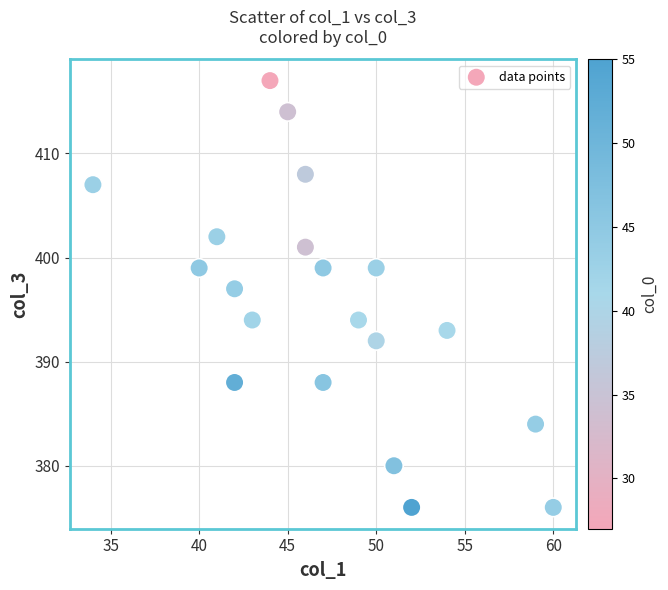

What is the range of X values (max minus min)?

26